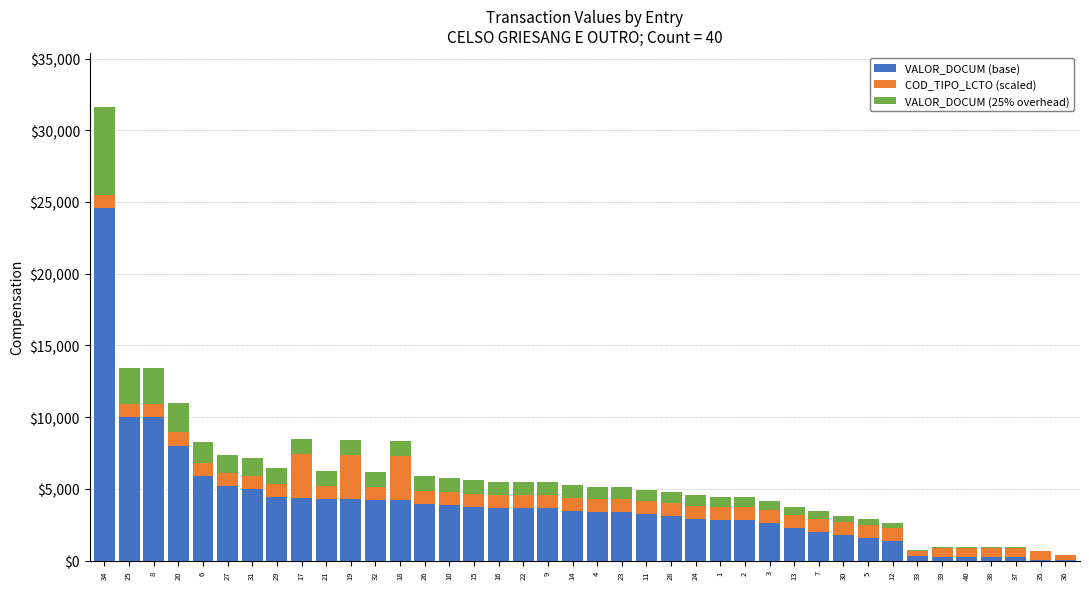

What is the maximum value for VALOR_DOCUM (base)?

24560.5